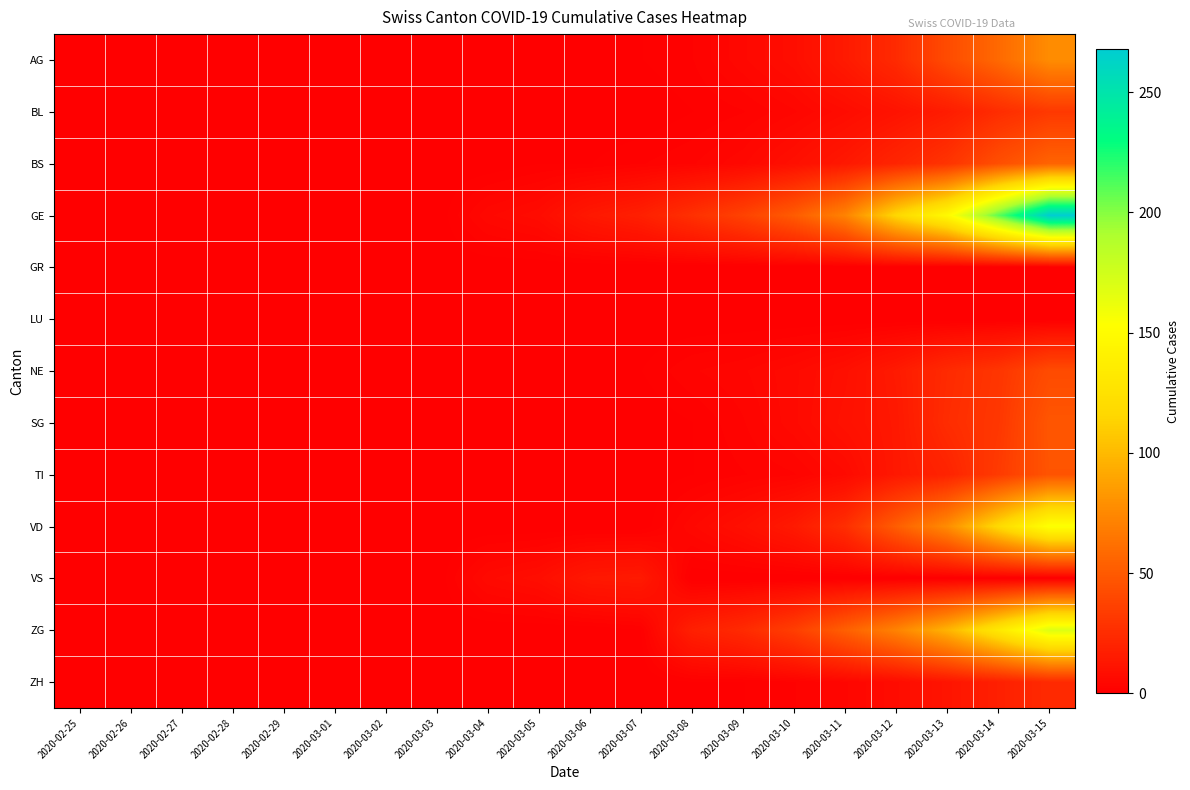

Reading right to left, extract all data points from this chart.

AG: 2020-03-15=77	2020-03-14=58	2020-03-13=42	2020-03-12=24	2020-03-11=15	2020-03-10=8	2020-03-09=5	2020-03-08=2	2020-03-07=1	2020-03-06=0	2020-03-05=0	2020-03-04=0	2020-03-03=0	2020-03-02=0	2020-03-01=0	2020-02-29=0	2020-02-28=0	2020-02-27=0	2020-02-26=0	2020-02-25=0
BL: 2020-03-15=32	2020-03-14=25	2020-03-13=16	2020-03-12=11	2020-03-11=7	2020-03-10=4	2020-03-09=2	2020-03-08=1	2020-03-07=0	2020-03-06=0	2020-03-05=0	2020-03-04=0	2020-03-03=0	2020-03-02=0	2020-03-01=0	2020-02-29=0	2020-02-28=0	2020-02-27=0	2020-02-26=0	2020-02-25=0
BS: 2020-03-15=55	2020-03-14=44	2020-03-13=29	2020-03-12=21	2020-03-11=14	2020-03-10=9	2020-03-09=5	2020-03-08=3	2020-03-07=2	2020-03-06=1	2020-03-05=1	2020-03-04=0	2020-03-03=0	2020-03-02=0	2020-03-01=0	2020-02-29=0	2020-02-28=0	2020-02-27=0	2020-02-26=0	2020-02-25=0
GE: 2020-03-15=268	2020-03-14=209	2020-03-13=148	2020-03-12=116	2020-03-11=72	2020-03-10=51	2020-03-09=37	2020-03-08=27	2020-03-07=18	2020-03-06=14	2020-03-05=7	2020-03-04=5	2020-03-03=0	2020-03-02=0	2020-03-01=0	2020-02-29=0	2020-02-28=0	2020-02-27=0	2020-02-26=0	2020-02-25=0
GR: 2020-03-15=0	2020-03-14=0	2020-03-13=0	2020-03-12=0	2020-03-11=0	2020-03-10=0	2020-03-09=0	2020-03-08=0	2020-03-07=0	2020-03-06=0	2020-03-05=0	2020-03-04=0	2020-03-03=0	2020-03-02=0	2020-03-01=0	2020-02-29=0	2020-02-28=0	2020-02-27=0	2020-02-26=0	2020-02-25=0
LU: 2020-03-15=0	2020-03-14=0	2020-03-13=0	2020-03-12=0	2020-03-11=0	2020-03-10=0	2020-03-09=0	2020-03-08=0	2020-03-07=0	2020-03-06=0	2020-03-05=0	2020-03-04=0	2020-03-03=0	2020-03-02=0	2020-03-01=0	2020-02-29=0	2020-02-28=0	2020-02-27=0	2020-02-26=0	2020-02-25=0
NE: 2020-03-15=42	2020-03-14=30	2020-03-13=24	2020-03-12=15	2020-03-11=9	2020-03-10=6	2020-03-09=4	2020-03-08=3	2020-03-07=1	2020-03-06=1	2020-03-05=1	2020-03-04=1	2020-03-03=0	2020-03-02=0	2020-03-01=0	2020-02-29=0	2020-02-28=0	2020-02-27=0	2020-02-26=0	2020-02-25=0
SG: 2020-03-15=48	2020-03-14=31	2020-03-13=25	2020-03-12=14	2020-03-11=10	2020-03-10=6	2020-03-09=3	2020-03-08=1	2020-03-07=0	2020-03-06=0	2020-03-05=0	2020-03-04=0	2020-03-03=0	2020-03-02=0	2020-03-01=0	2020-02-29=0	2020-02-28=0	2020-02-27=0	2020-02-26=0	2020-02-25=0
TI: 2020-03-15=47	2020-03-14=33	2020-03-13=20	2020-03-12=14	2020-03-11=6	2020-03-10=3	2020-03-09=2	2020-03-08=1	2020-03-07=0	2020-03-06=0	2020-03-05=0	2020-03-04=0	2020-03-03=0	2020-03-02=0	2020-03-01=0	2020-02-29=0	2020-02-28=0	2020-02-27=0	2020-02-26=0	2020-02-25=0
VD: 2020-03-15=155	2020-03-14=118	2020-03-13=77	2020-03-12=52	2020-03-11=26	2020-03-10=15	2020-03-09=9	2020-03-08=5	2020-03-07=0	2020-03-06=0	2020-03-05=0	2020-03-04=0	2020-03-03=0	2020-03-02=0	2020-03-01=0	2020-02-29=0	2020-02-28=0	2020-02-27=0	2020-02-26=0	2020-02-25=0
VS: 2020-03-15=0	2020-03-14=0	2020-03-13=0	2020-03-12=0	2020-03-11=0	2020-03-10=0	2020-03-09=0	2020-03-08=0	2020-03-07=15	2020-03-06=14	2020-03-05=8	2020-03-04=6	2020-03-03=0	2020-03-02=0	2020-03-01=0	2020-02-29=0	2020-02-28=0	2020-02-27=0	2020-02-26=0	2020-02-25=0
ZG: 2020-03-15=169	2020-03-14=132	2020-03-13=97	2020-03-12=72	2020-03-11=53	2020-03-10=35	2020-03-09=24	2020-03-08=18	2020-03-07=1	2020-03-06=0	2020-03-05=0	2020-03-04=0	2020-03-03=0	2020-03-02=0	2020-03-01=0	2020-02-29=0	2020-02-28=0	2020-02-27=0	2020-02-26=0	2020-02-25=0
ZH: 2020-03-15=24	2020-03-14=18	2020-03-13=12	2020-03-12=7	2020-03-11=4	2020-03-10=2	2020-03-09=1	2020-03-08=1	2020-03-07=0	2020-03-06=0	2020-03-05=0	2020-03-04=0	2020-03-03=0	2020-03-02=0	2020-03-01=0	2020-02-29=0	2020-02-28=0	2020-02-27=0	2020-02-26=0	2020-02-25=0